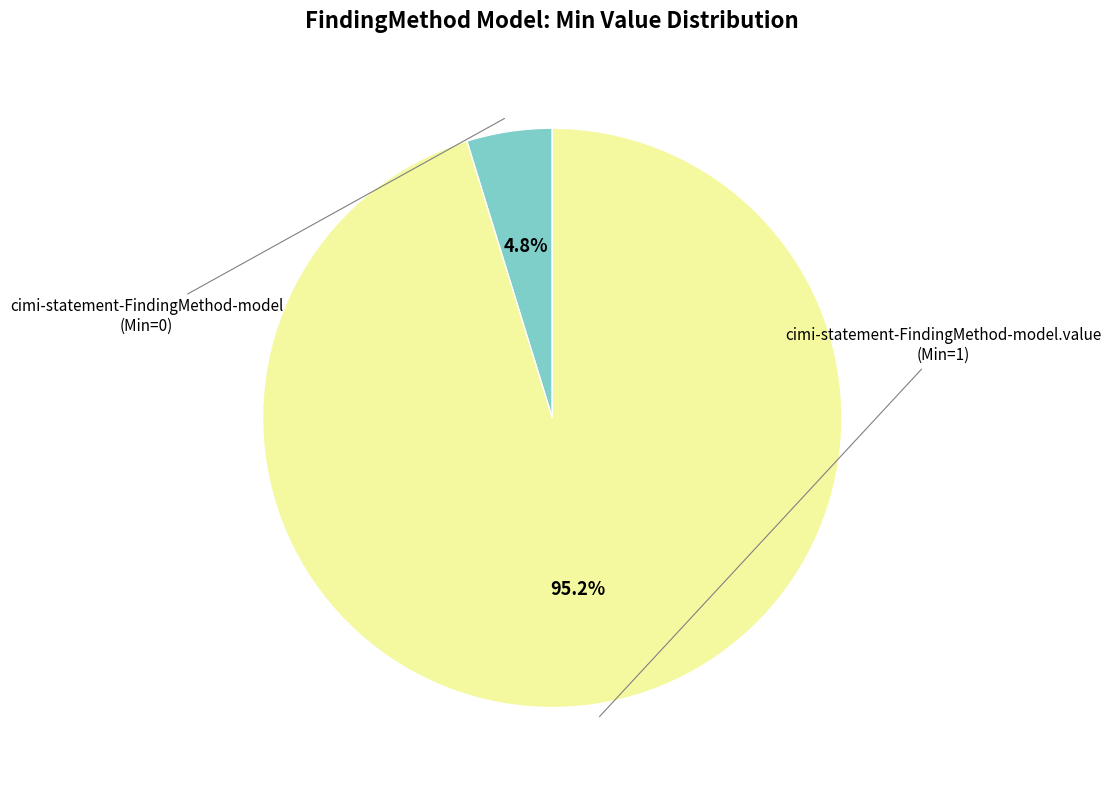

Is there a majority slice in this chart?

Yes